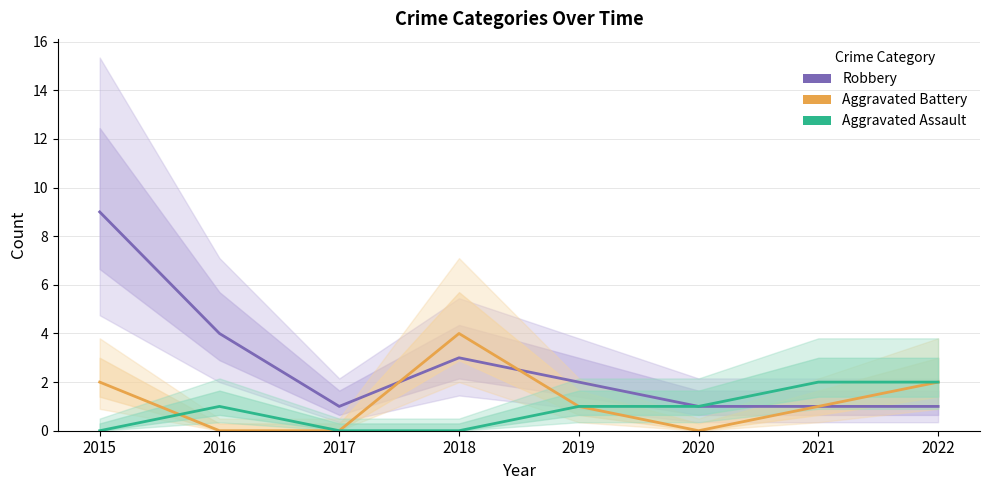

Rank the series by their average value, from highest to lowest.

Robbery, Aggravated Battery, Aggravated Assault